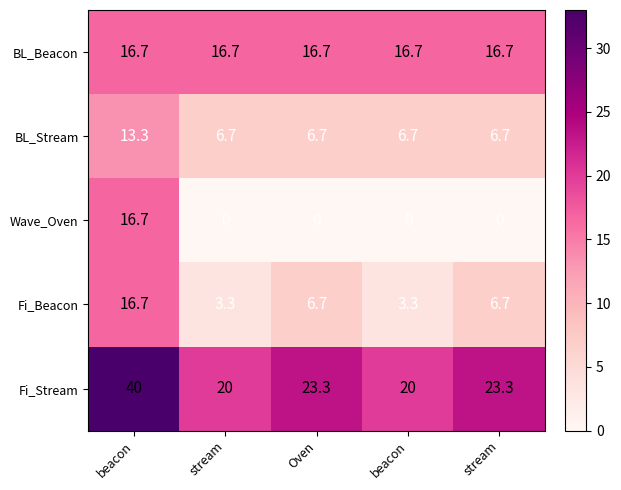

How many data points does each series have?

5